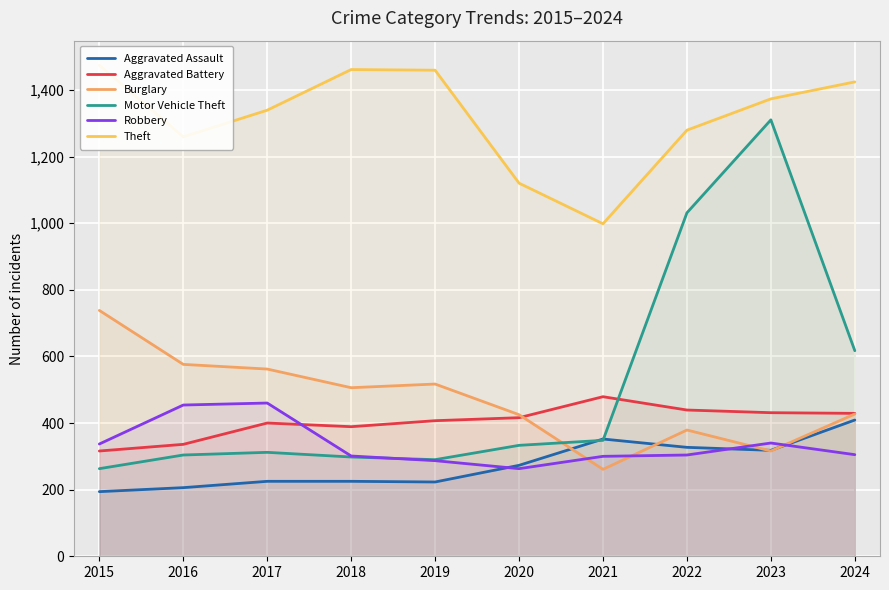

What is the difference between the second highest and second lowest values in the Burglary series?

260